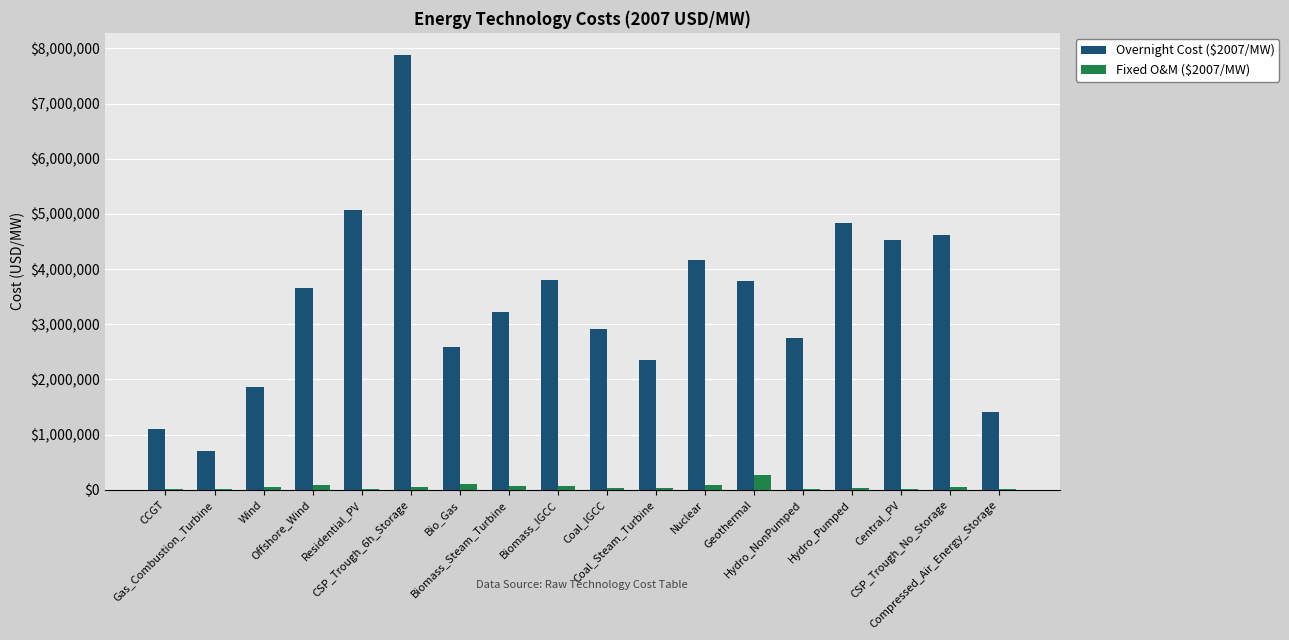

What is the sum of all Fixed O&M ($2007/MW) values?

1009522.7